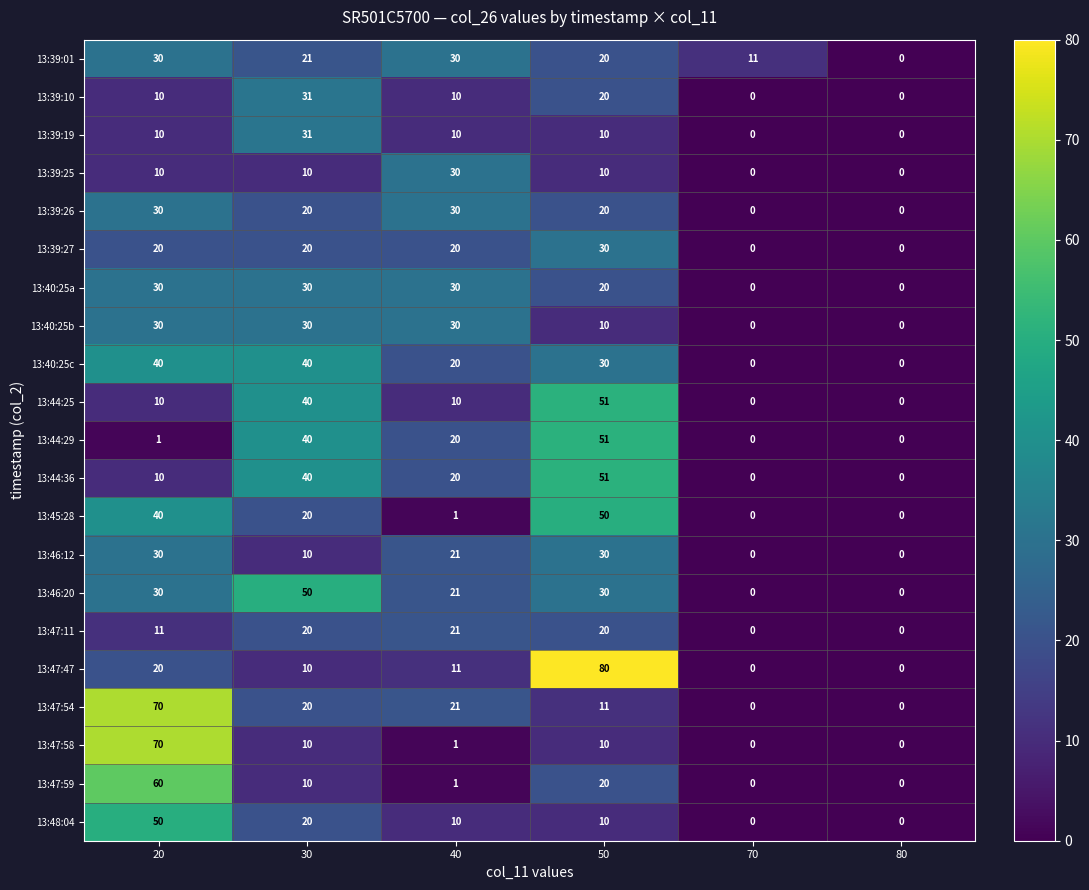

Between 30 and 40, which series saw the biggest shift?

13:44:25